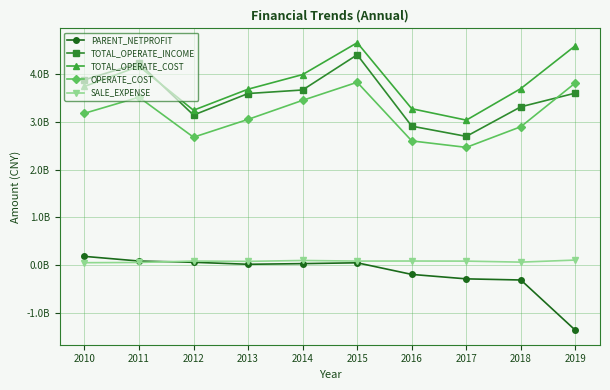

Does the chart have visible grid lines?

Yes